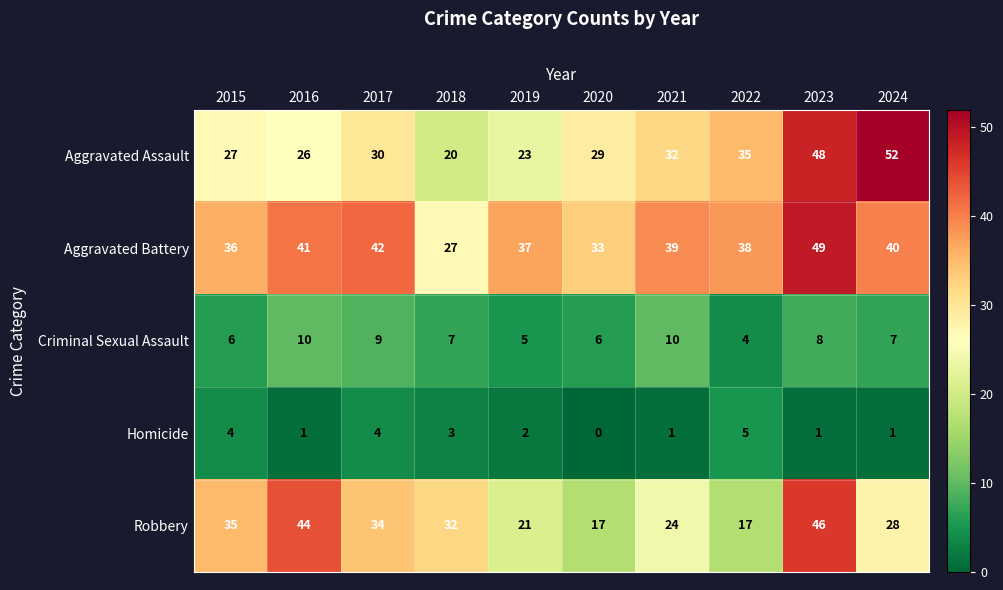

At how many categories does at least one series exceed 9?

10